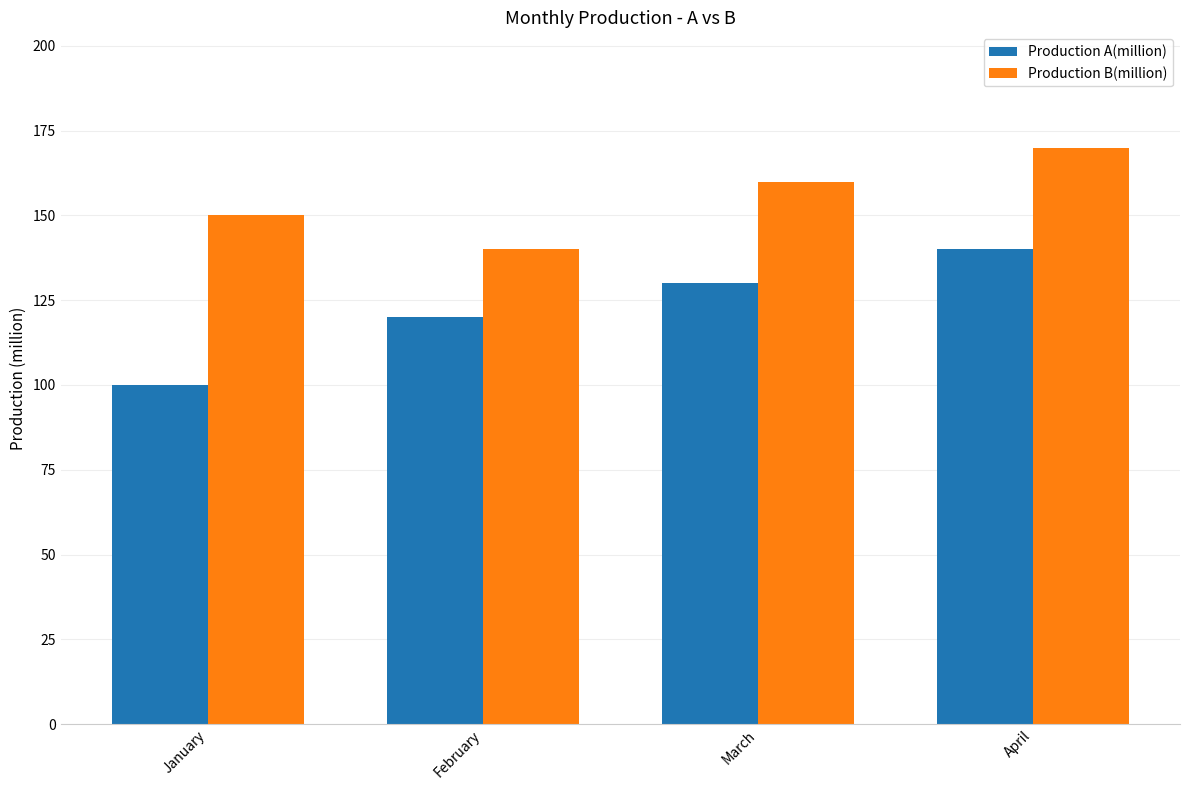

How many groups of bars are there?

4